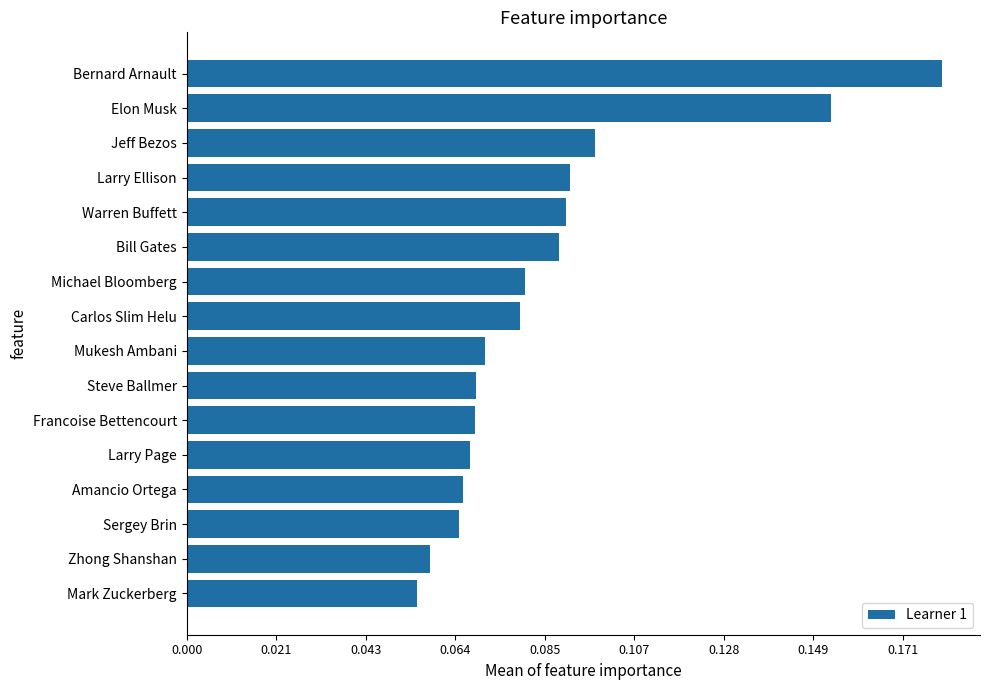

Does the chart contain any negative values?

No